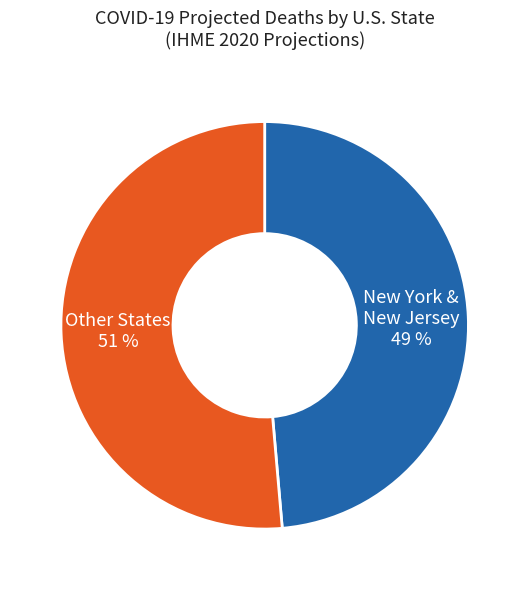

Which slice is the largest?

Other States